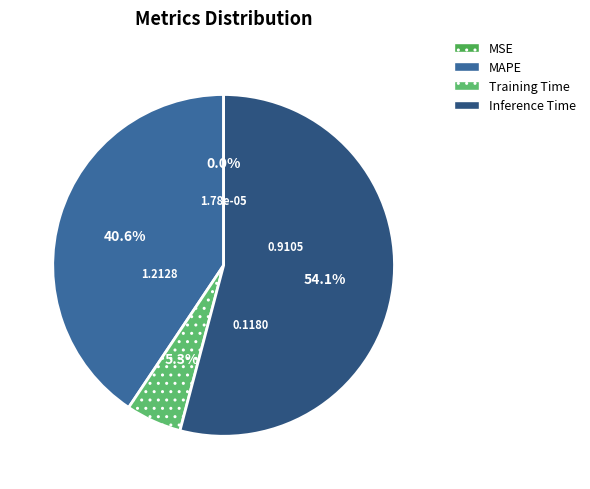

What percentage is the Inference Time slice, to the nearest percent?

54%